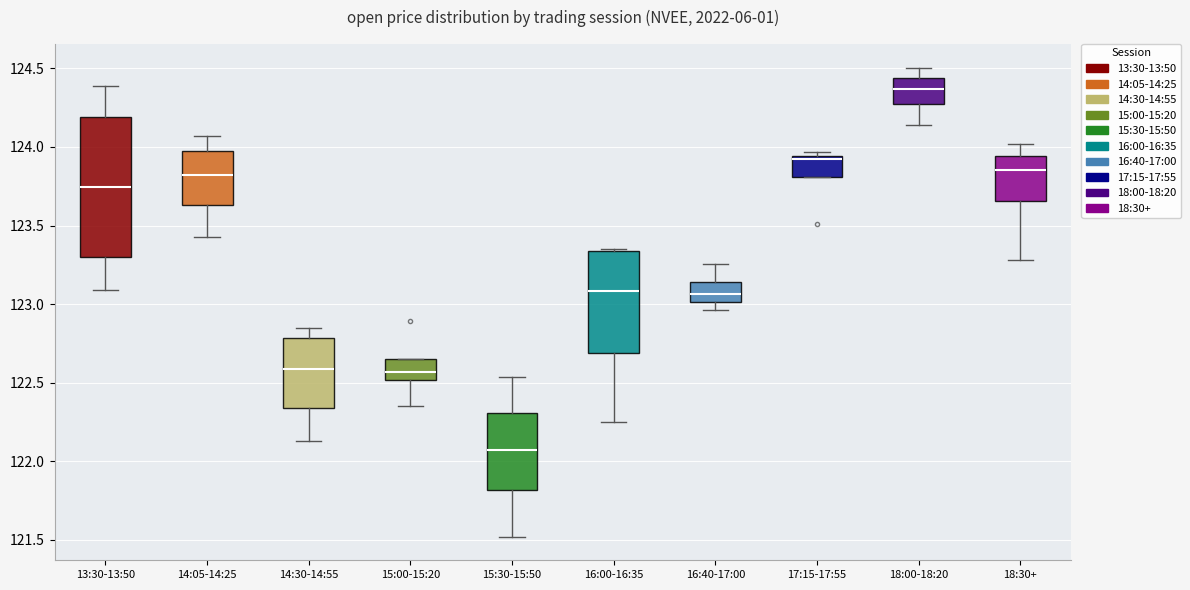

Where is the lower edge of the box for 14:30-14:55 on the y-axis? The values are not printed on the chart, so give them approximately, as read against the axis.

122.35